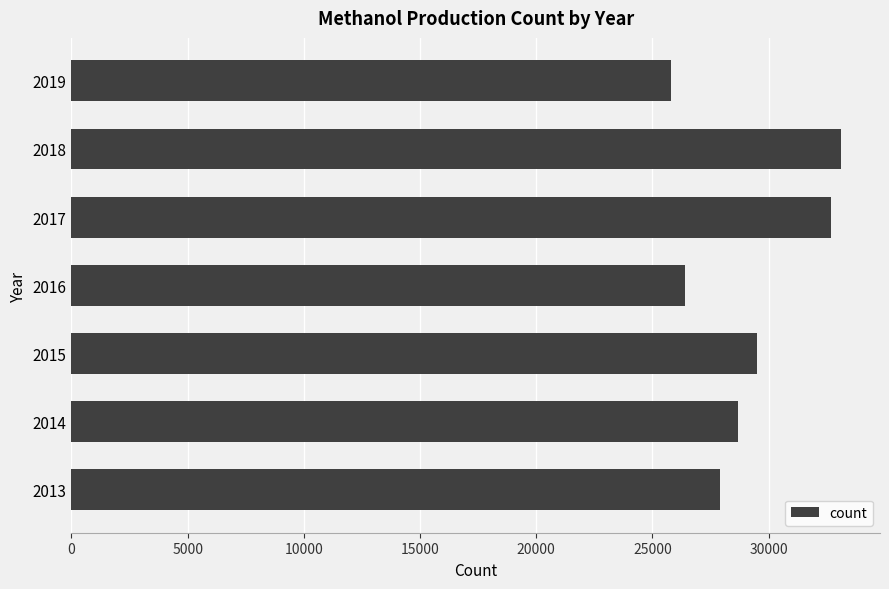

What is the difference between the maximum and minimum values?

7320